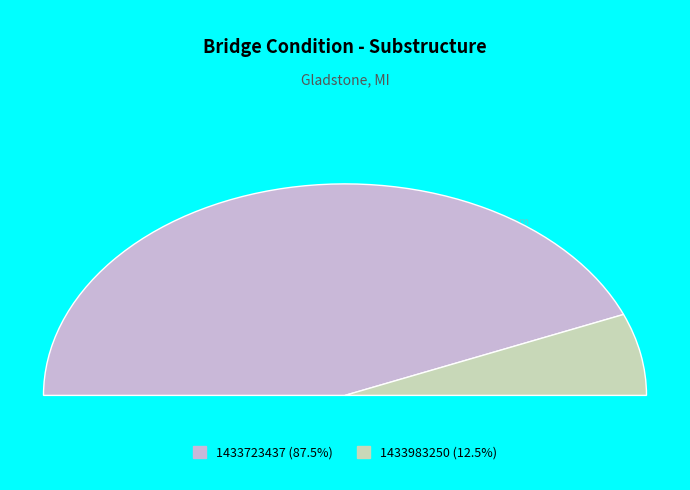

To the nearest percent, what is the difference between the 1433983250 and 1433723437 slice percentages?

75%